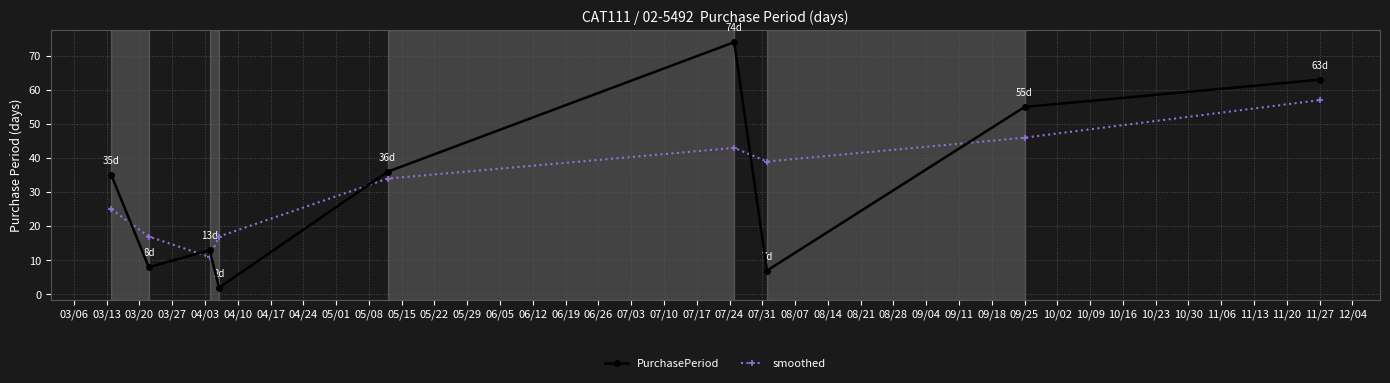

Does the chart have visible grid lines?

Yes